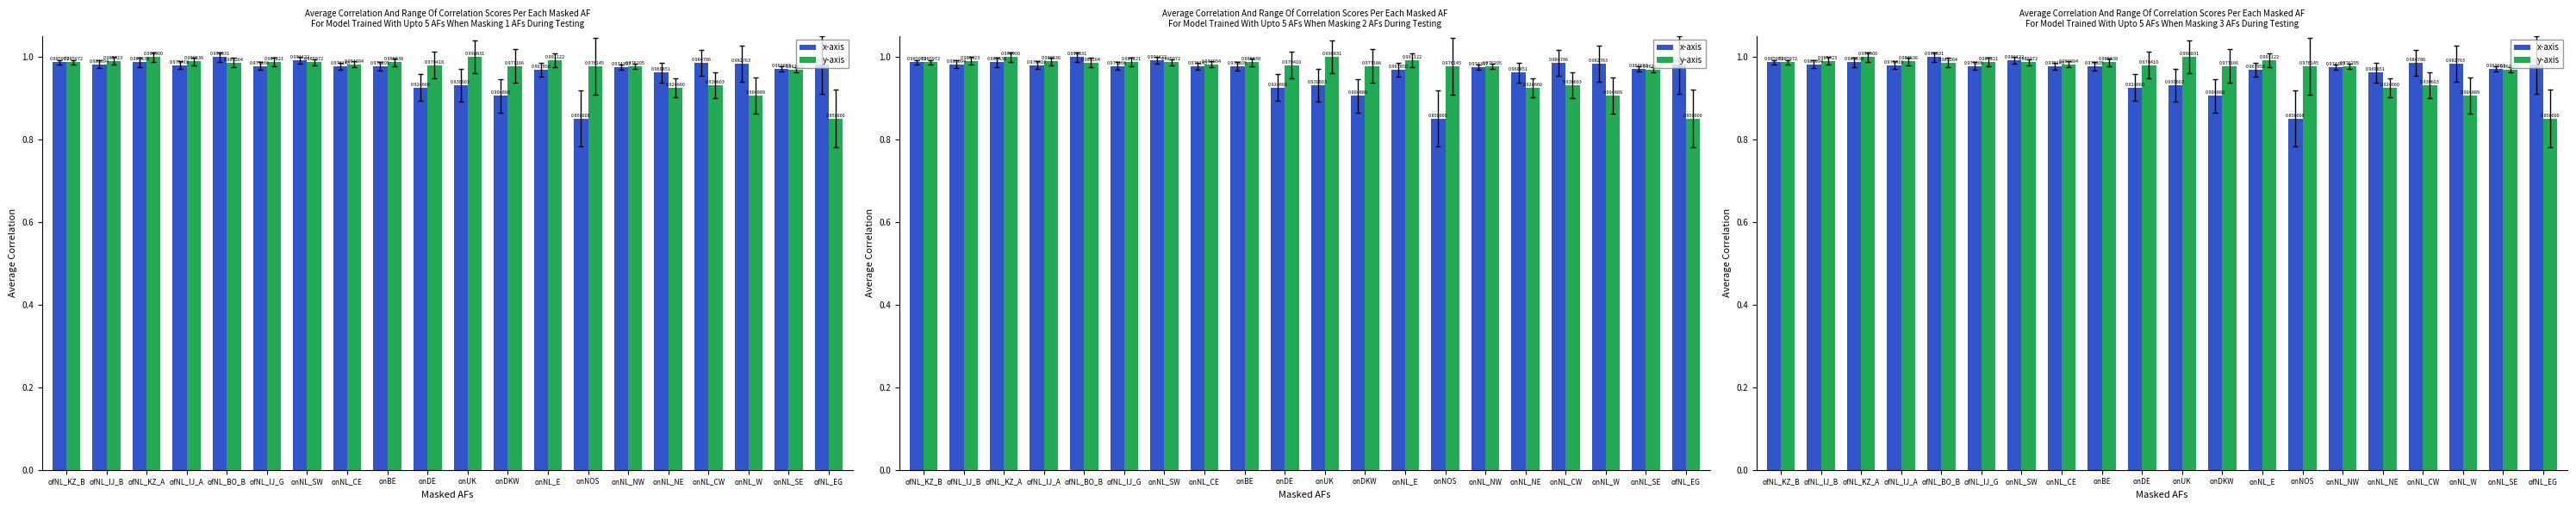

How many series are shown in this chart?

2